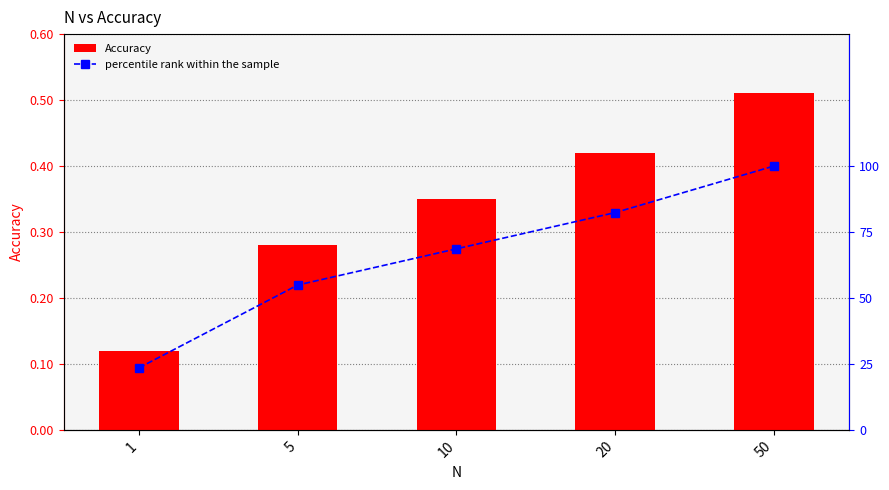

At how many categories does at least one series exceed 84?

1